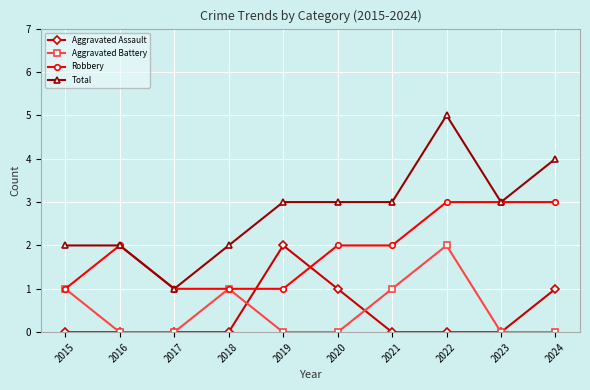

True or false: Aggravated Battery has a value of 0 at 2023.

True